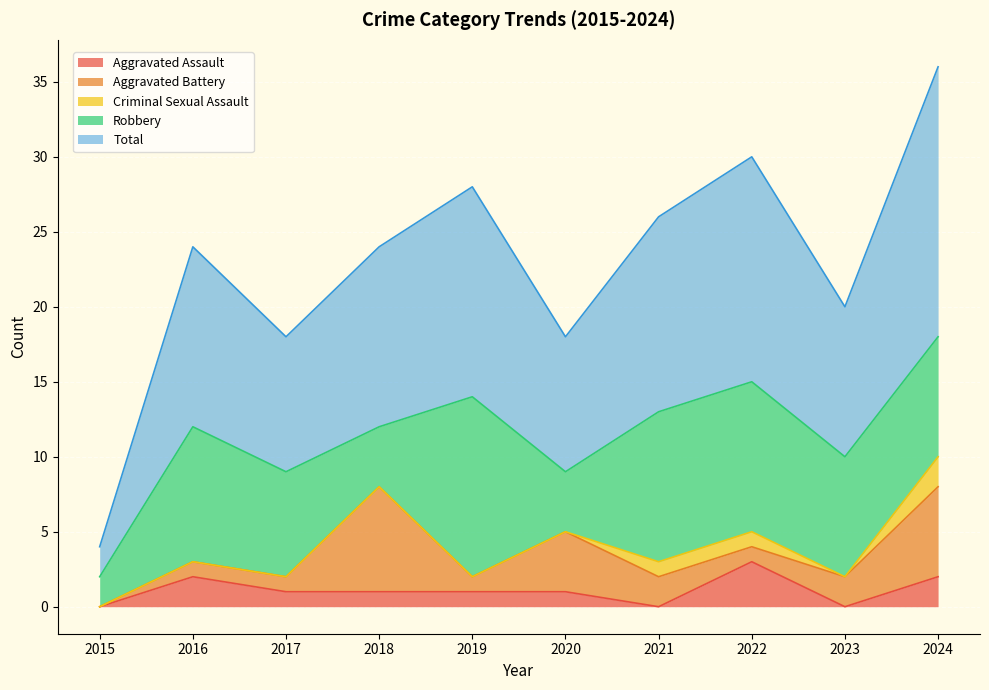

What value does the Aggravated Assault series have at 2017?

1